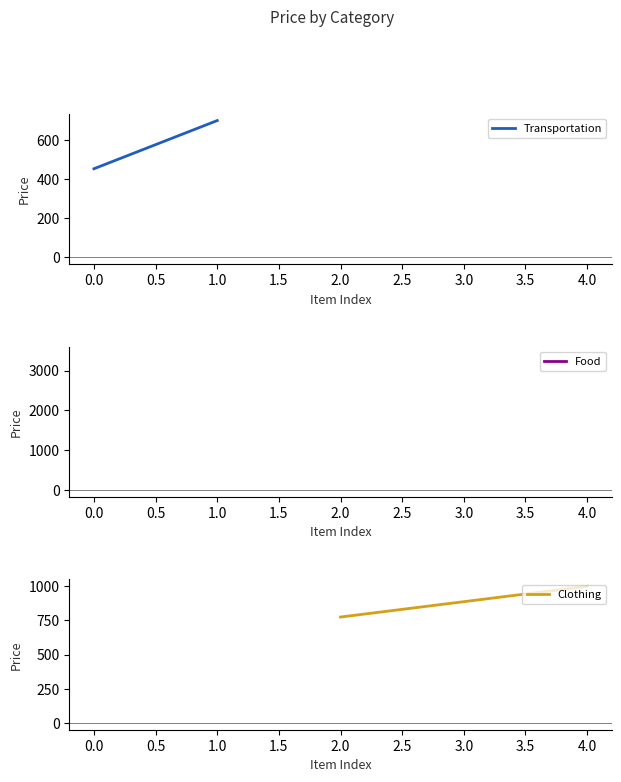

How many data points in Clothing are less than 1000?

1